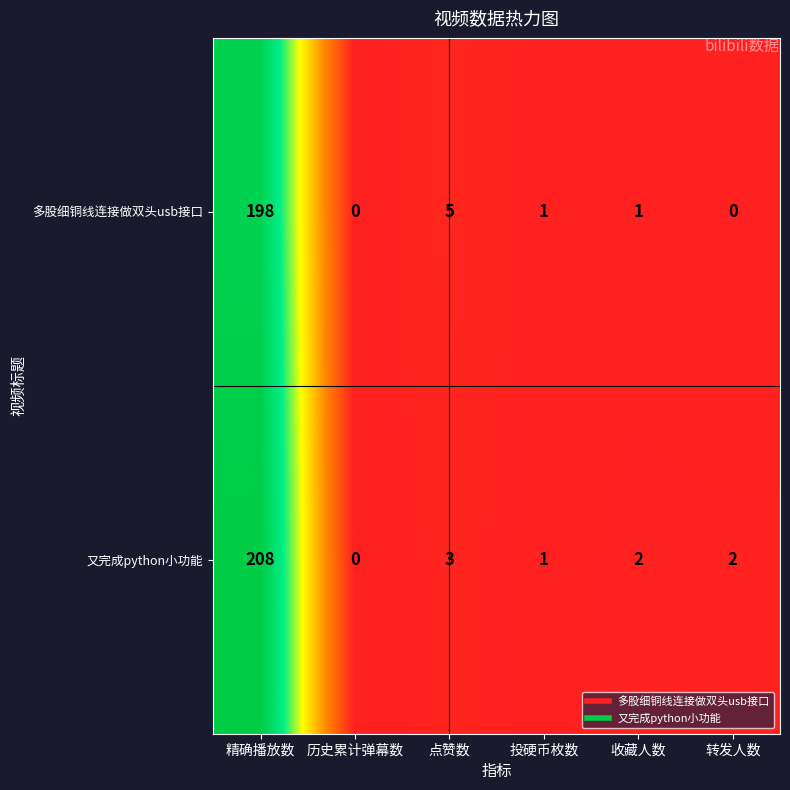

At which category does the chart reach its peak across all series?

精确播放数